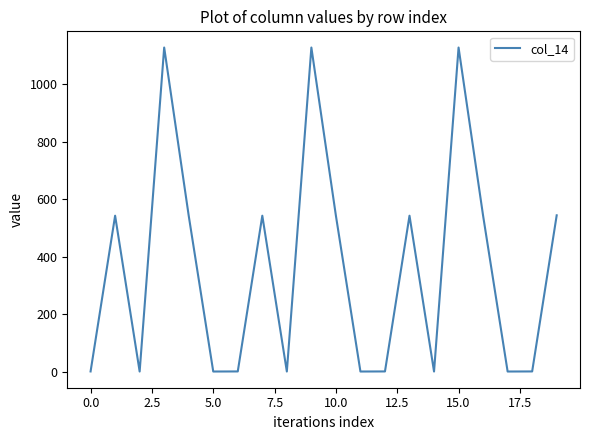

What is the maximum value shown in the chart?

1128.6